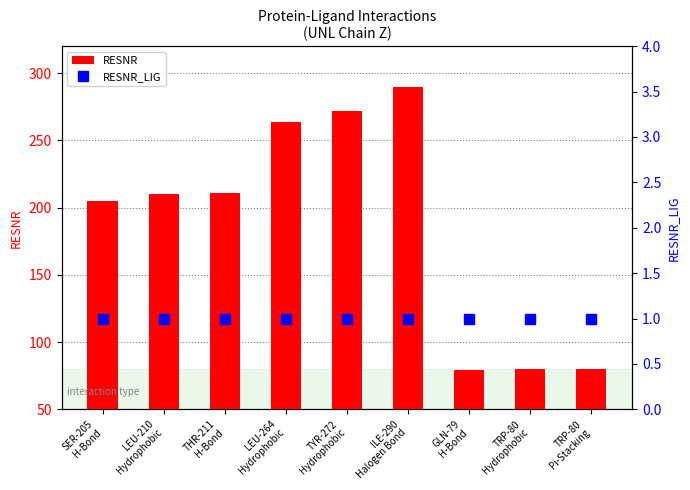

Reading left to right, extract all data points from this chart.

RESNR: SER-205
H-Bond=205	LEU-210
Hydrophobic=210	THR-211
H-Bond=211	LEU-264
Hydrophobic=264	TYR-272
Hydrophobic=272	ILE-290
Halogen Bond=290	GLN-79
H-Bond=79	TRP-80
Hydrophobic=80	TRP-80
Pi-Stacking=80
RESNR_LIG: SER-205
H-Bond=1	LEU-210
Hydrophobic=1	THR-211
H-Bond=1	LEU-264
Hydrophobic=1	TYR-272
Hydrophobic=1	ILE-290
Halogen Bond=1	GLN-79
H-Bond=1	TRP-80
Hydrophobic=1	TRP-80
Pi-Stacking=1